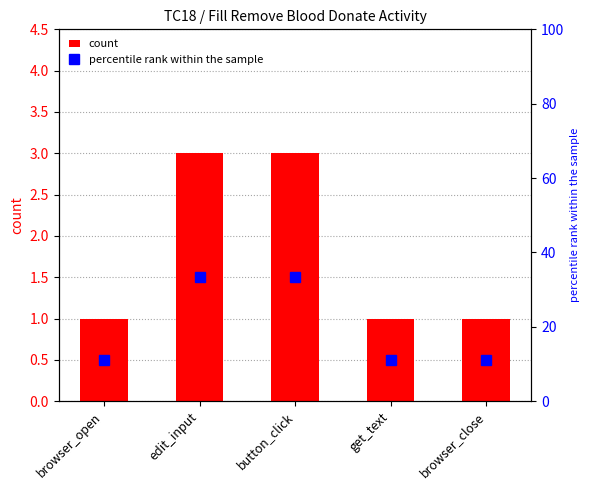

What is the approximate value of count at get_text?

1